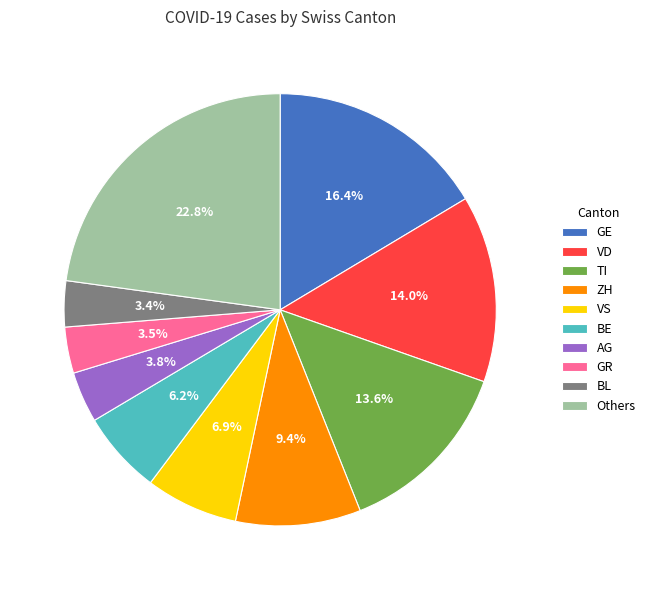

What is the largest slice in the pie chart?

Others